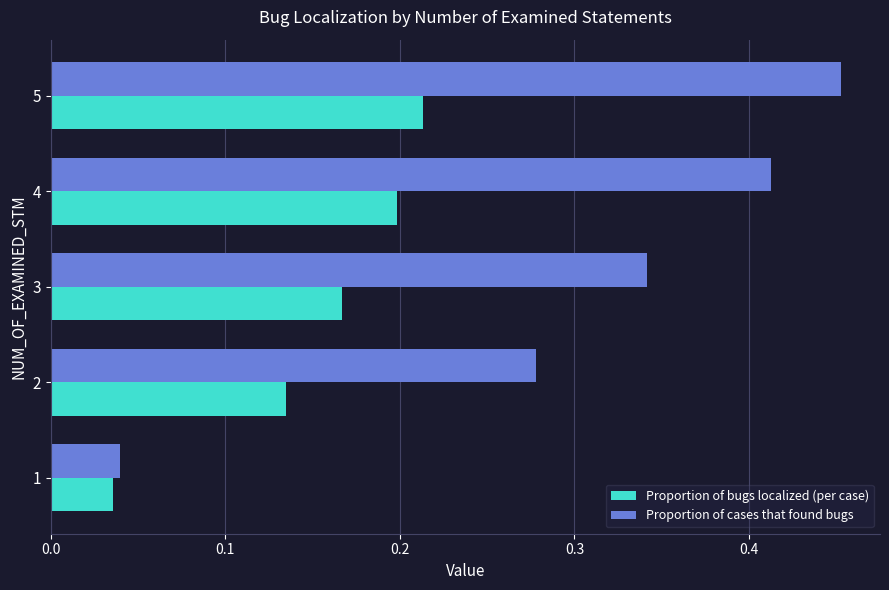

How many distinct data groups are displayed?

2